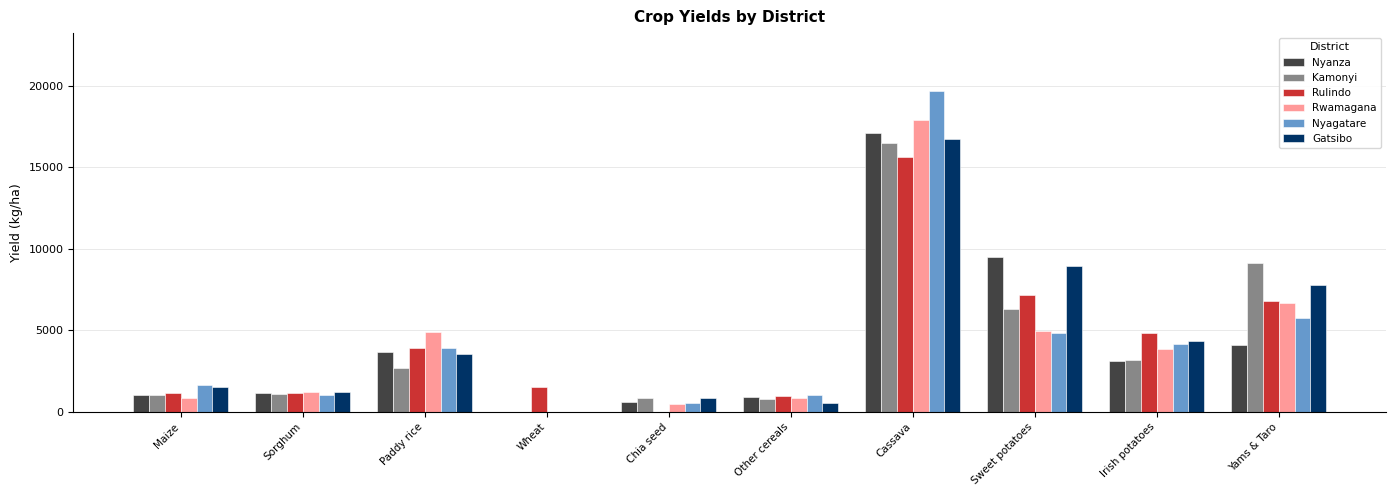

What value does the Kamonyi series have at Cassava?

16521.2